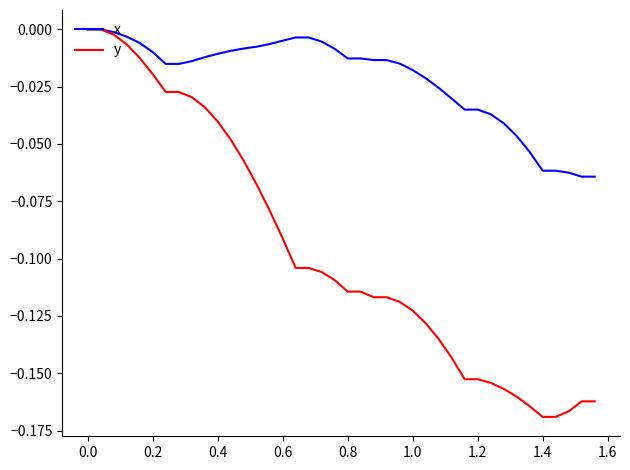

Rank the series by their average value, from lowest to highest.

y, x